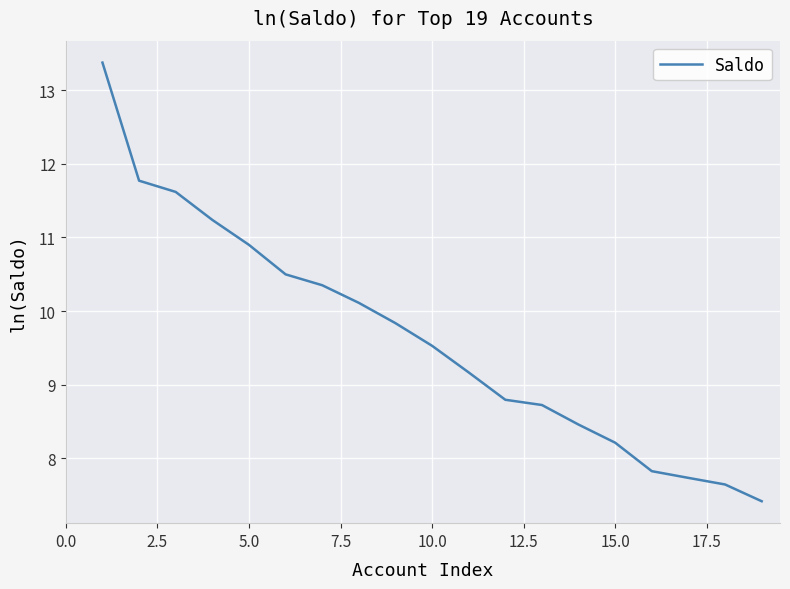

What is the average value?

9.6